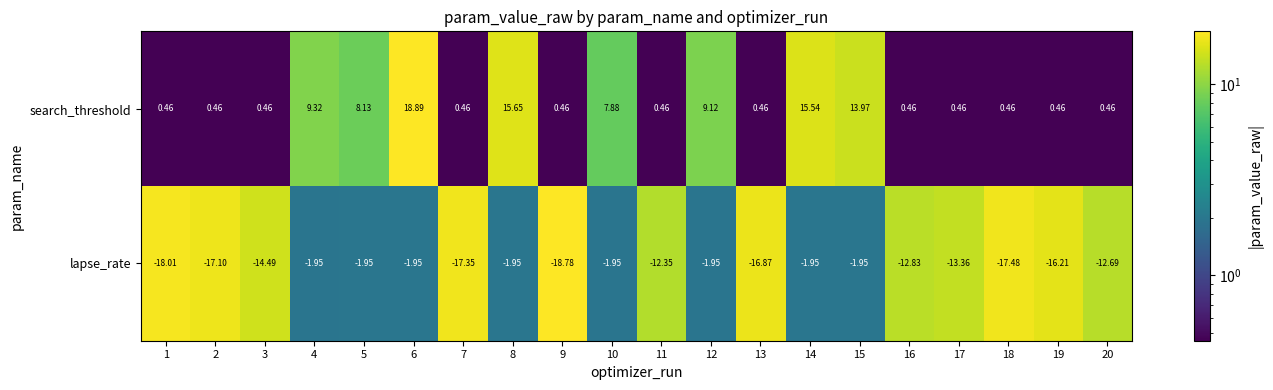

List the series in order of their peak value, lowest first.

lapse_rate, search_threshold